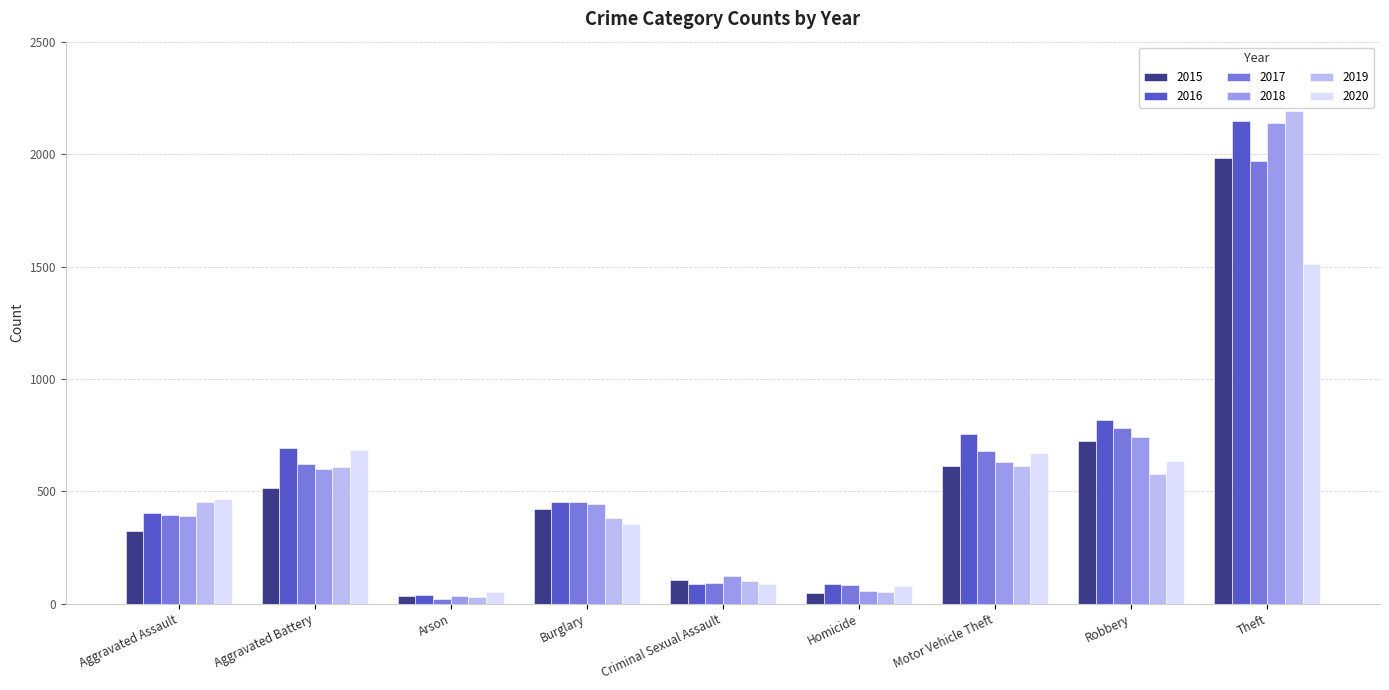

The 2016 series shows 1442 at Theft. True or false?

False